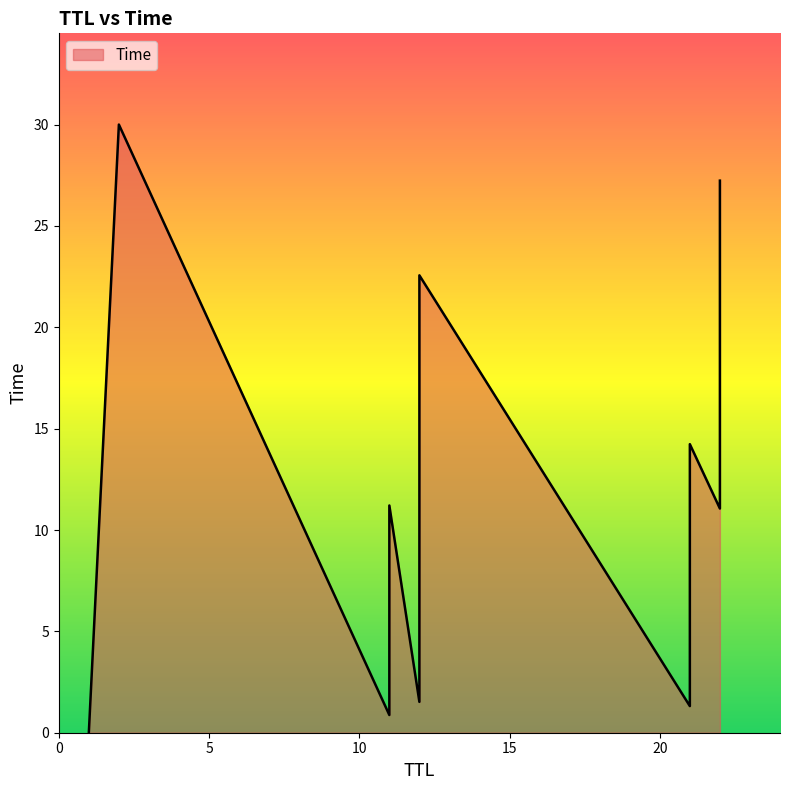

At which category does the chart reach its minimum across all series?

1